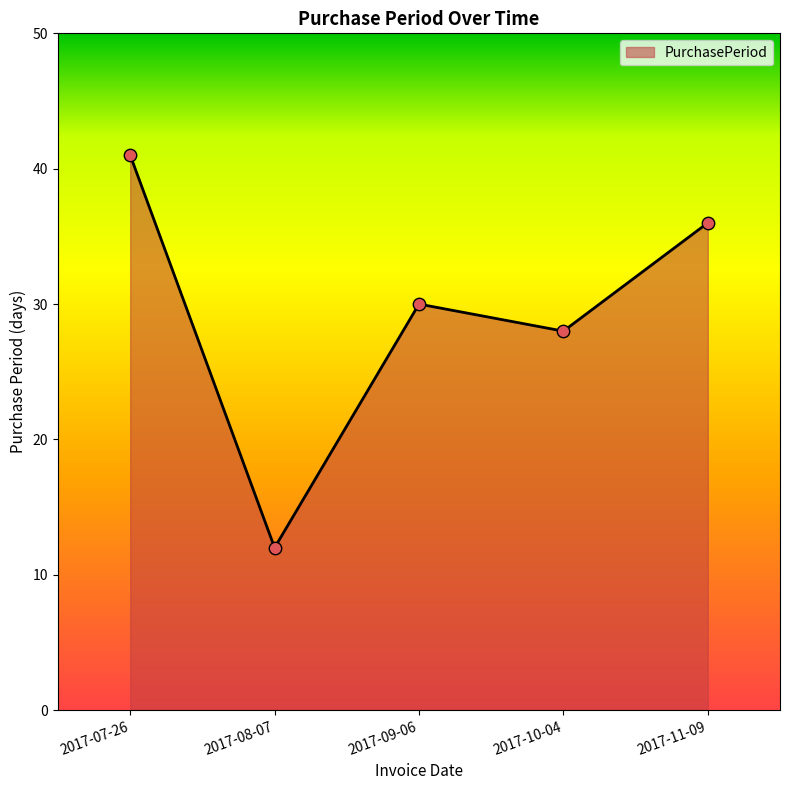

Which has a higher value, 2017-11-09 or 2017-10-04?

2017-11-09